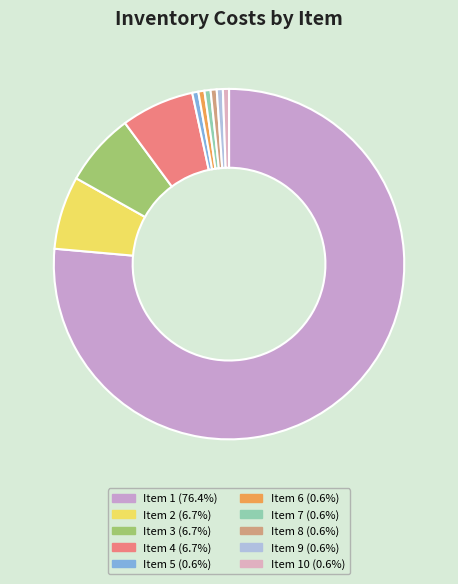

Which category accounts for the majority?

1